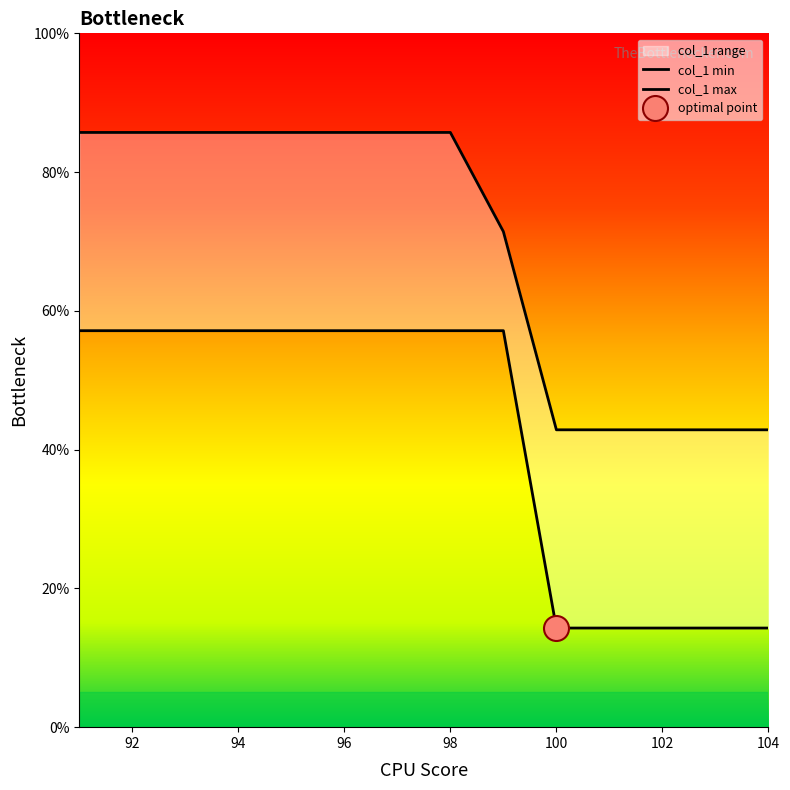

True or false: col_1_max has more than 2 interior local peaks.

False